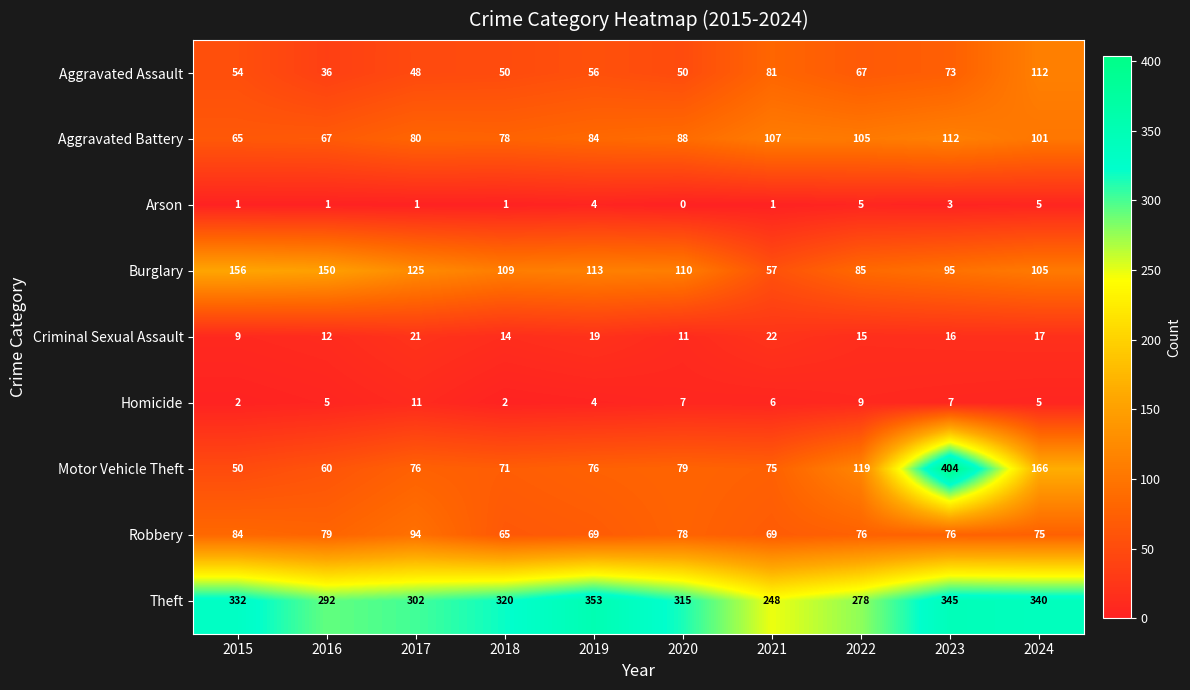

Which series changed the most between 2019 and 2020?

Theft